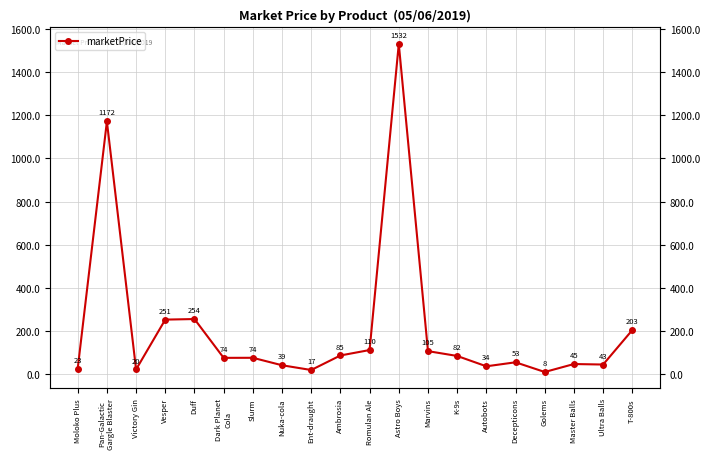

What position from the left is Ent-draught?

9